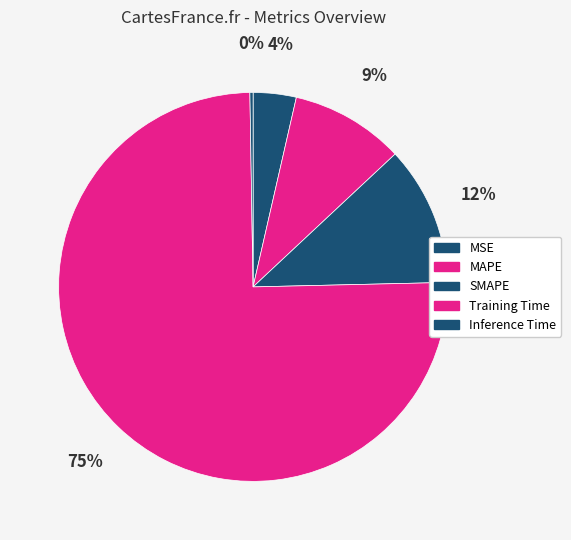

Combined, what portion of the pie is Inference Time and MAPE?

9.7%